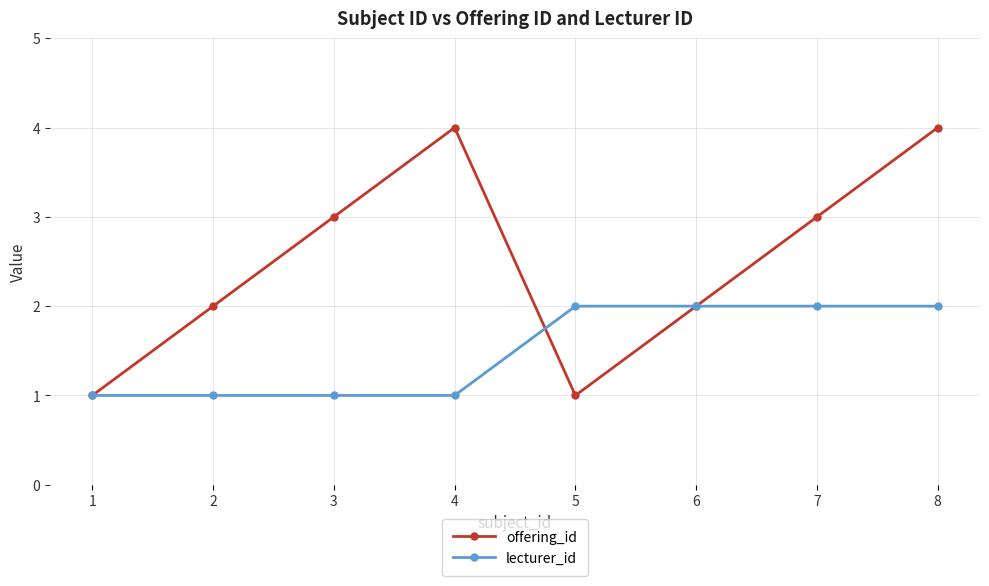

How many data points does each series have?

8